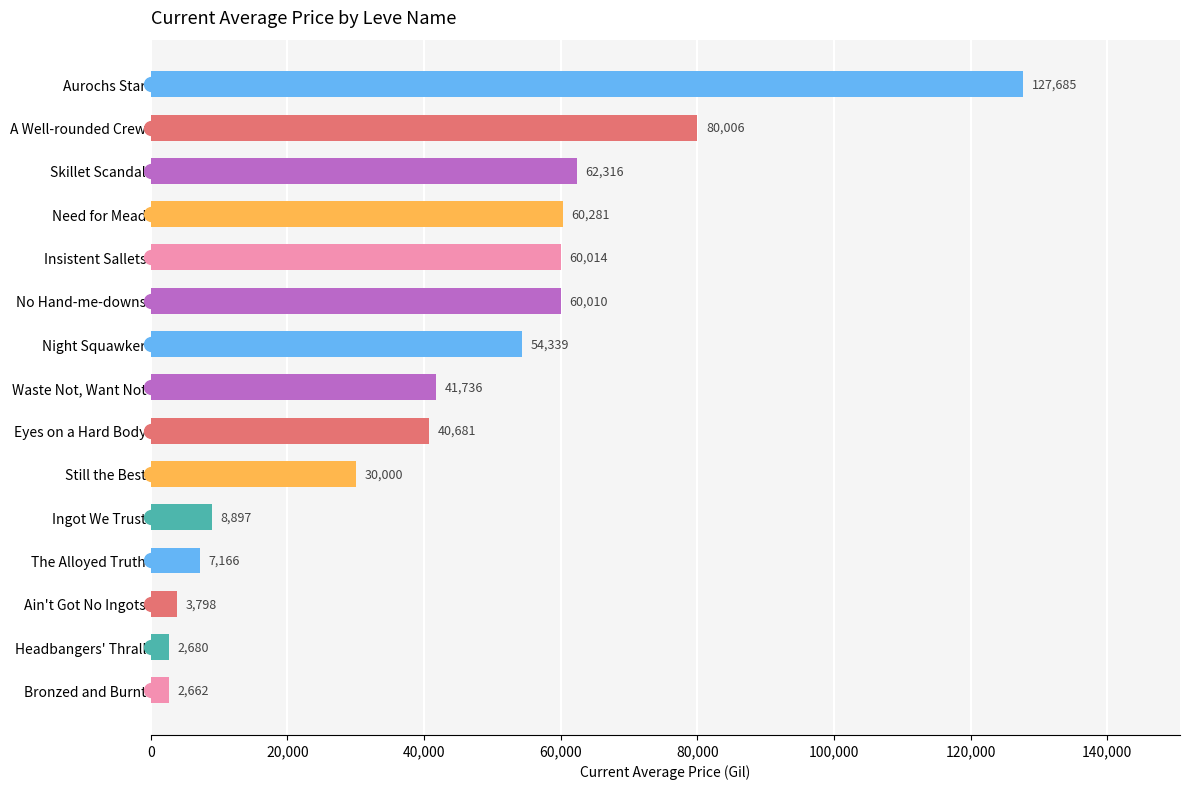

Is it true that the value at Insistent Sallets is 15873.3?

False